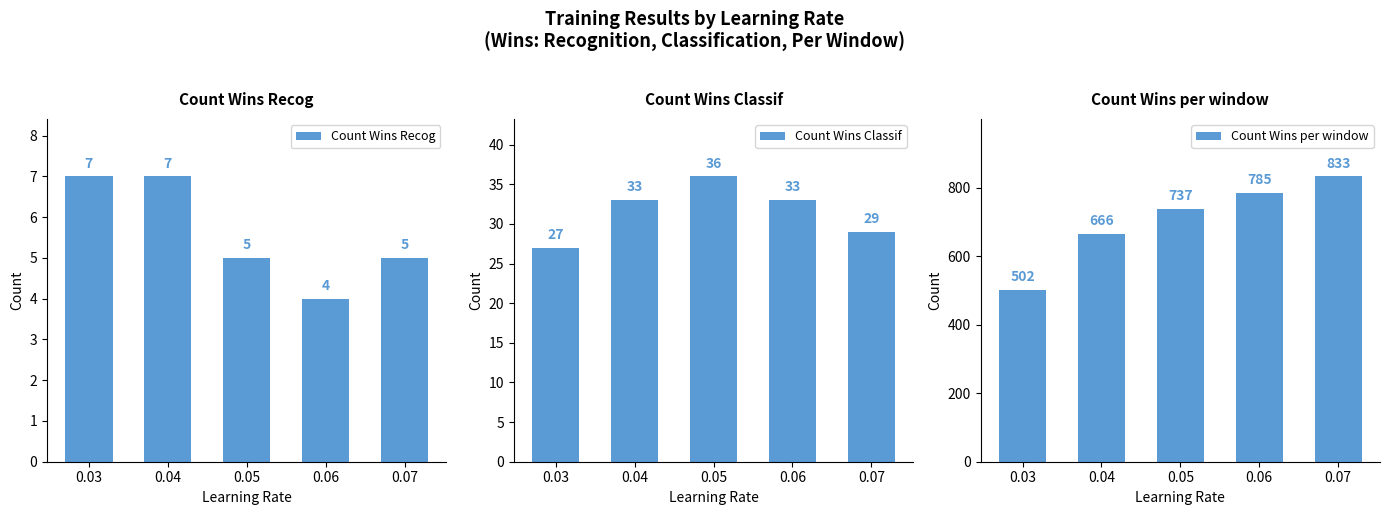

Which series has the largest total across all categories?

Count Wins per window